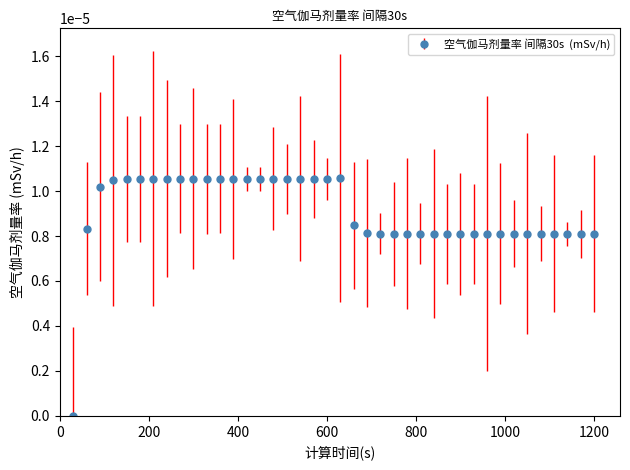

How many data points does each series have?

40